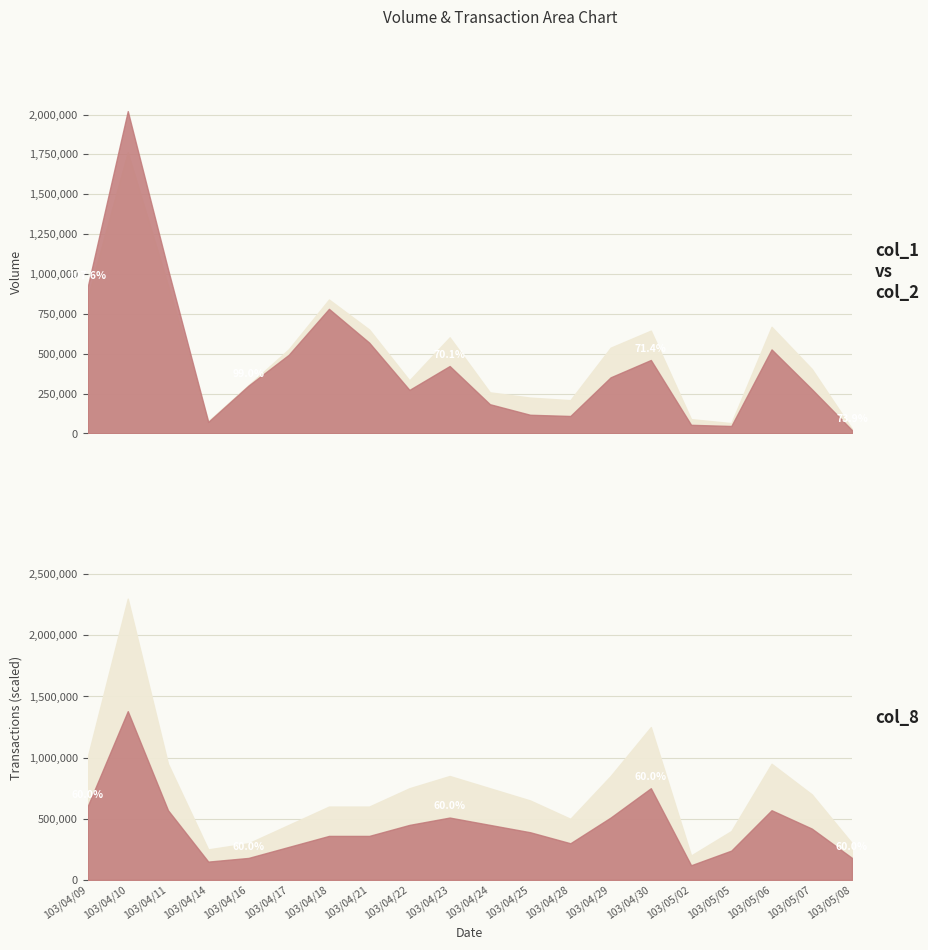

What is the average value of the col_2 series?

451493